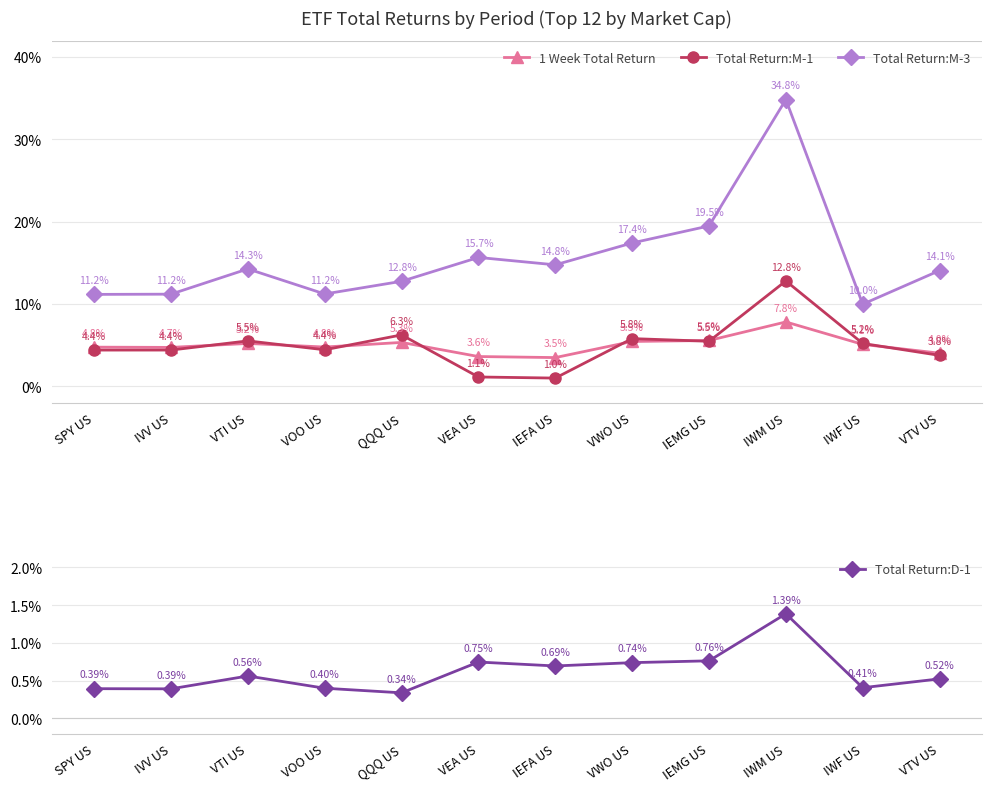

The Total Return:M-1 series shows 4.4 at VOO US. True or false?

True